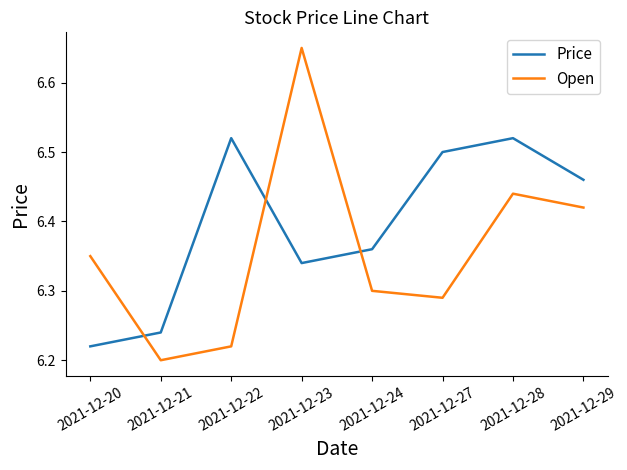

Which category has the highest value across all series?

2021-12-23